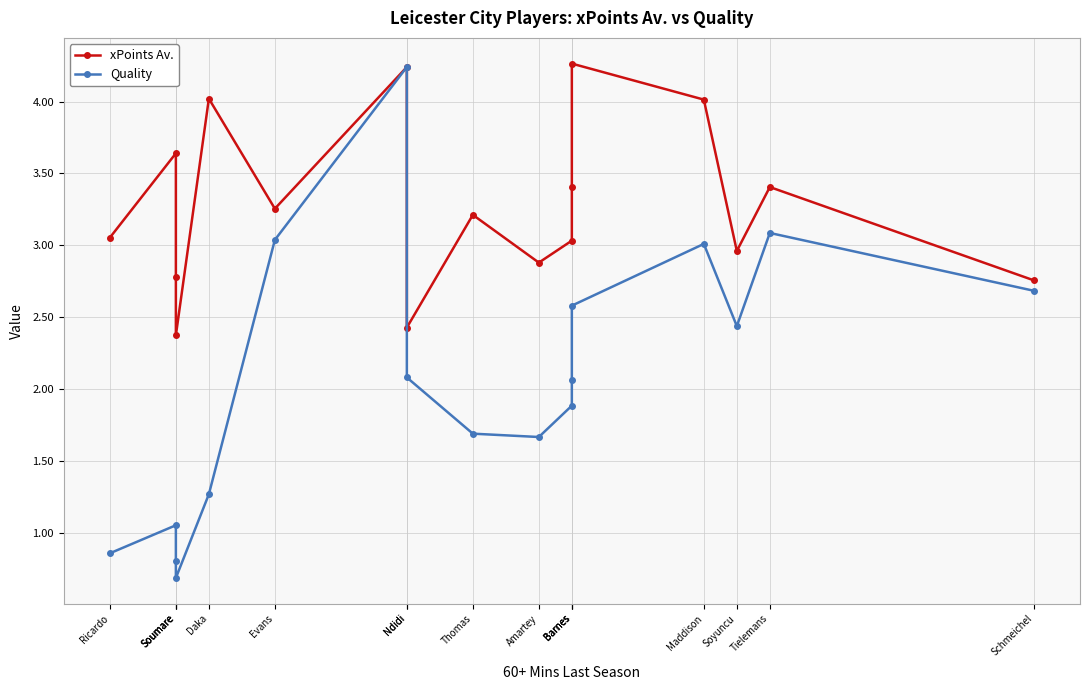

List the labels in order of Quality value, largest first.

Ndidi, Tielemans, Evans, Maddison, Schmeichel, Barnes, Soyuncu, Ndidi, Barnes, Barnes, Thomas, Amartey, Daka, Soumare, Ricardo, Soumare, Soumare